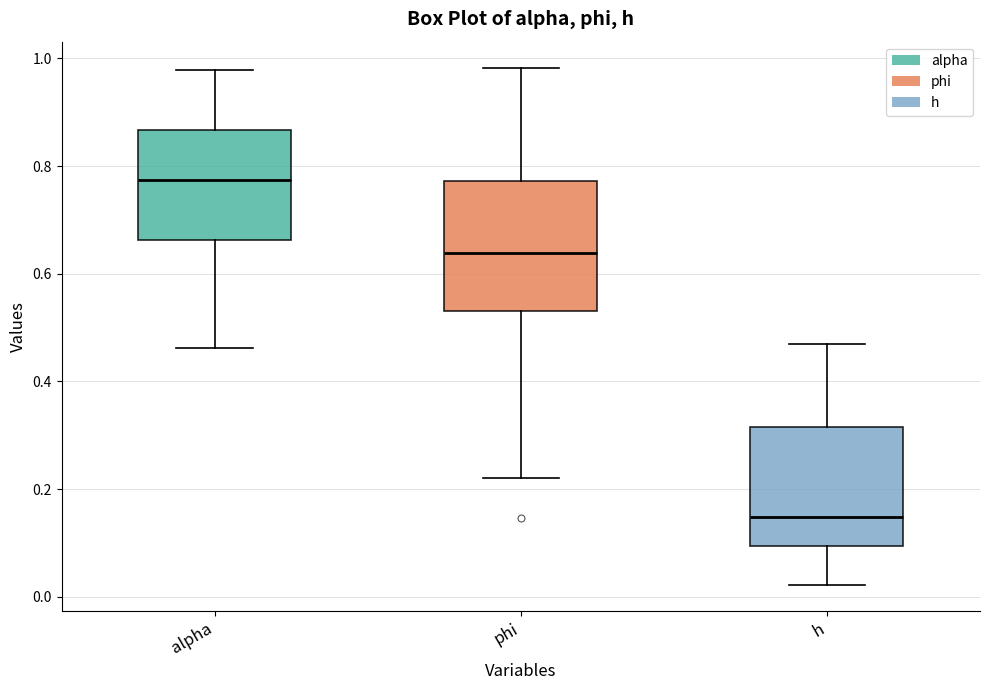

Which box's median line is the lowest?

h